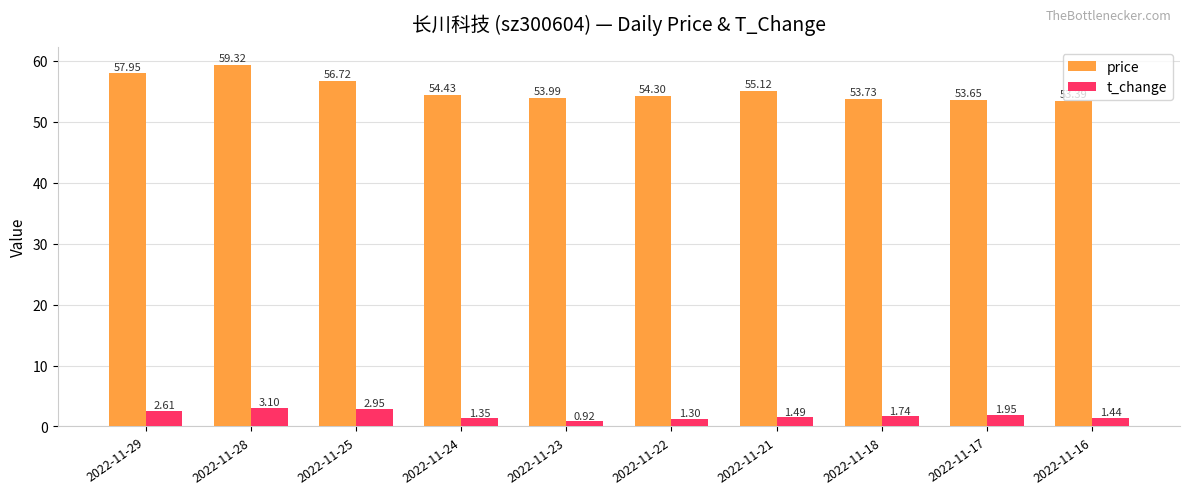

What is the difference between the highest and lowest values at 2022-11-24?

53.1